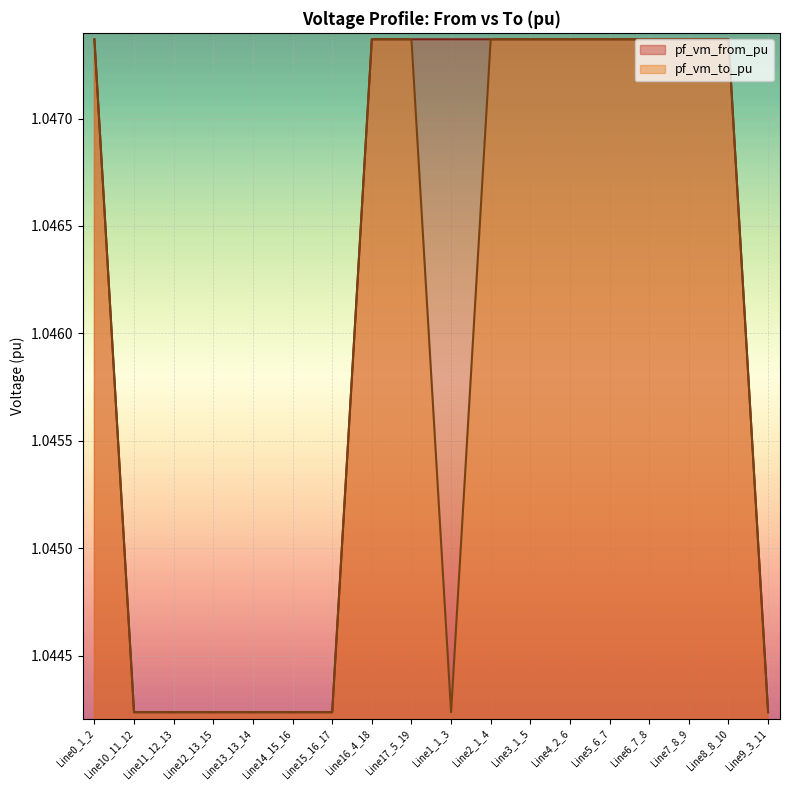

Reading left to right, transcribe all the data shown in this chart.

pf_vm_from_pu: Line0_1_2=1.0	Line10_11_12=1.0	Line11_12_13=1.0	Line12_13_15=1.0	Line13_13_14=1.0	Line14_15_16=1.0	Line15_16_17=1.0	Line16_4_18=1.0	Line17_5_19=1.0	Line1_1_3=1.0	Line2_1_4=1.0	Line3_1_5=1.0	Line4_2_6=1.0	Line5_6_7=1.0	Line6_7_8=1.0	Line7_8_9=1.0	Line8_8_10=1.0	Line9_3_11=1.0
pf_vm_to_pu: Line0_1_2=1.0	Line10_11_12=1.0	Line11_12_13=1.0	Line12_13_15=1.0	Line13_13_14=1.0	Line14_15_16=1.0	Line15_16_17=1.0	Line16_4_18=1.0	Line17_5_19=1.0	Line1_1_3=1.0	Line2_1_4=1.0	Line3_1_5=1.0	Line4_2_6=1.0	Line5_6_7=1.0	Line6_7_8=1.0	Line7_8_9=1.0	Line8_8_10=1.0	Line9_3_11=1.0